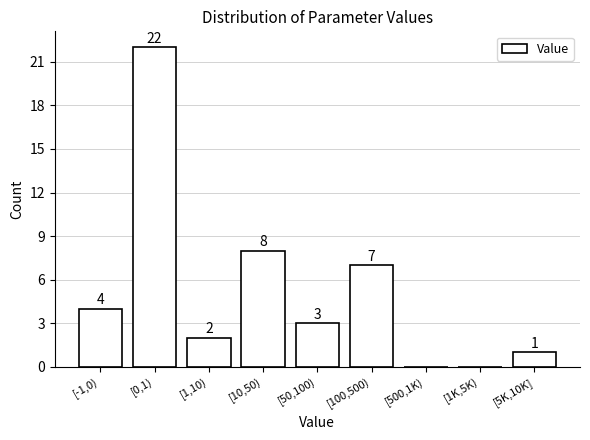

Reading left to right, list all the values displayed in this chart.

[-1,0)=4	[0,1)=22	[1,10)=2	[10,50)=8	[50,100)=3	[100,500)=7	[500,1K)=0	[1K,5K)=0	[5K,10K]=1